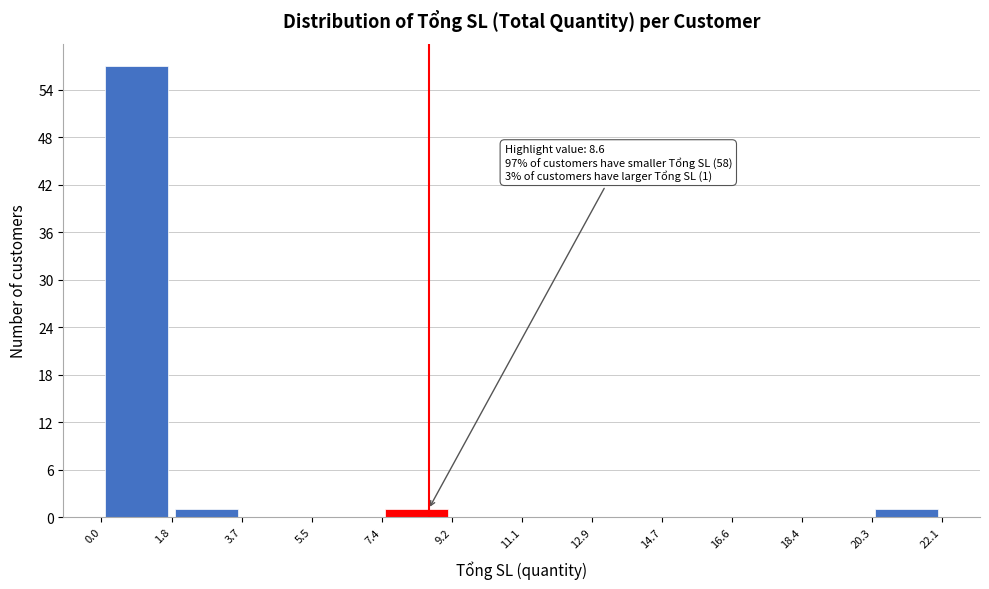

Over which range of the x-axis is the bar tallest?

0.0 to 1.8